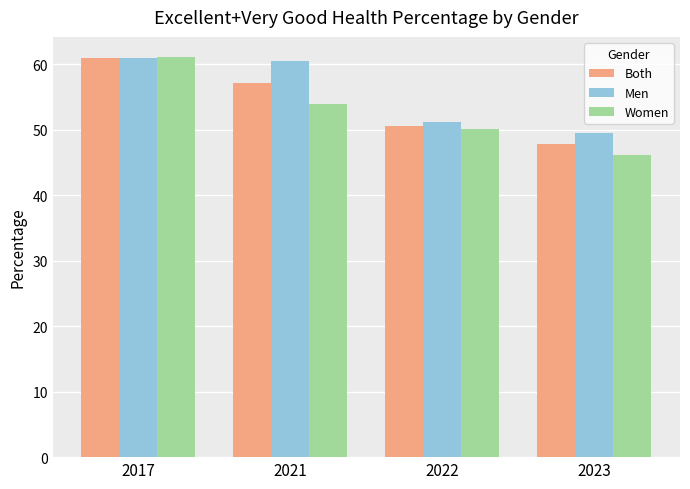

Rank the series by their average value, from lowest to highest.

Women, Both, Men